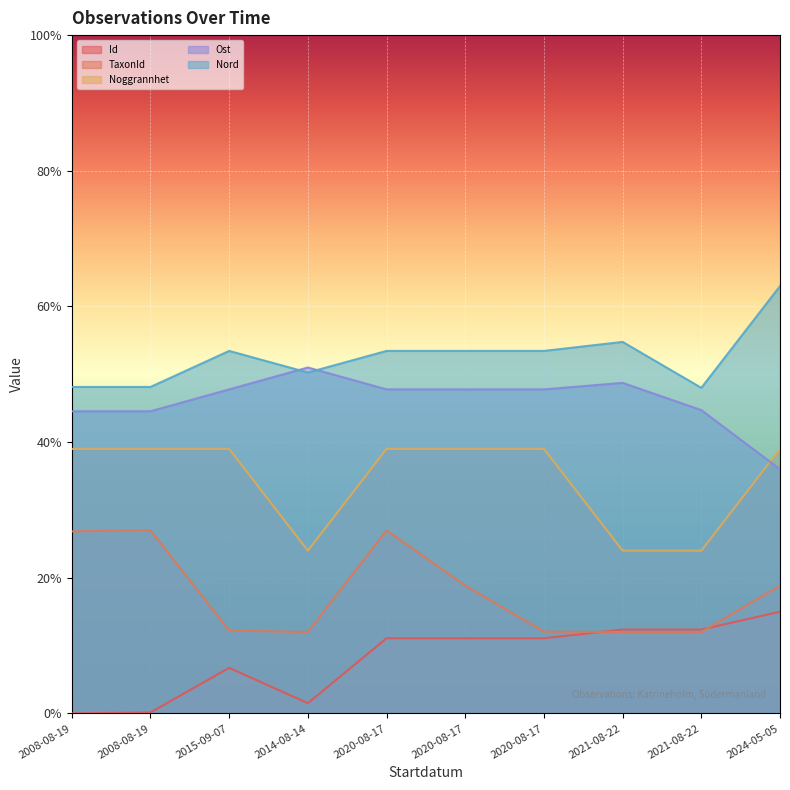

Reading left to right, transcribe all the data shown in this chart.

Id: 0.0	0.0	0.1	0.0	0.1	0.1	0.1	0.1	0.1	0.1
TaxonId: 0.3	0.3	0.1	0.1	0.3	0.2	0.1	0.1	0.1	0.2
Noggrannhet: 0.4	0.4	0.4	0.2	0.4	0.4	0.4	0.2	0.2	0.4
Ost: 0.4	0.4	0.5	0.5	0.5	0.5	0.5	0.5	0.4	0.4
Nord: 0.5	0.5	0.5	0.5	0.5	0.5	0.5	0.5	0.5	0.6